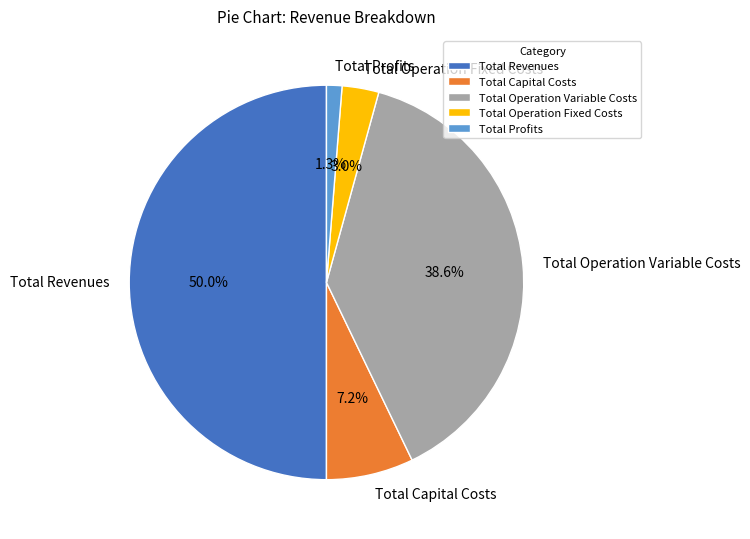

Rank the categories by value from lowest to highest.

Total Profits, Total Operation Fixed Costs, Total Capital Costs, Total Operation Variable Costs, Total Revenues